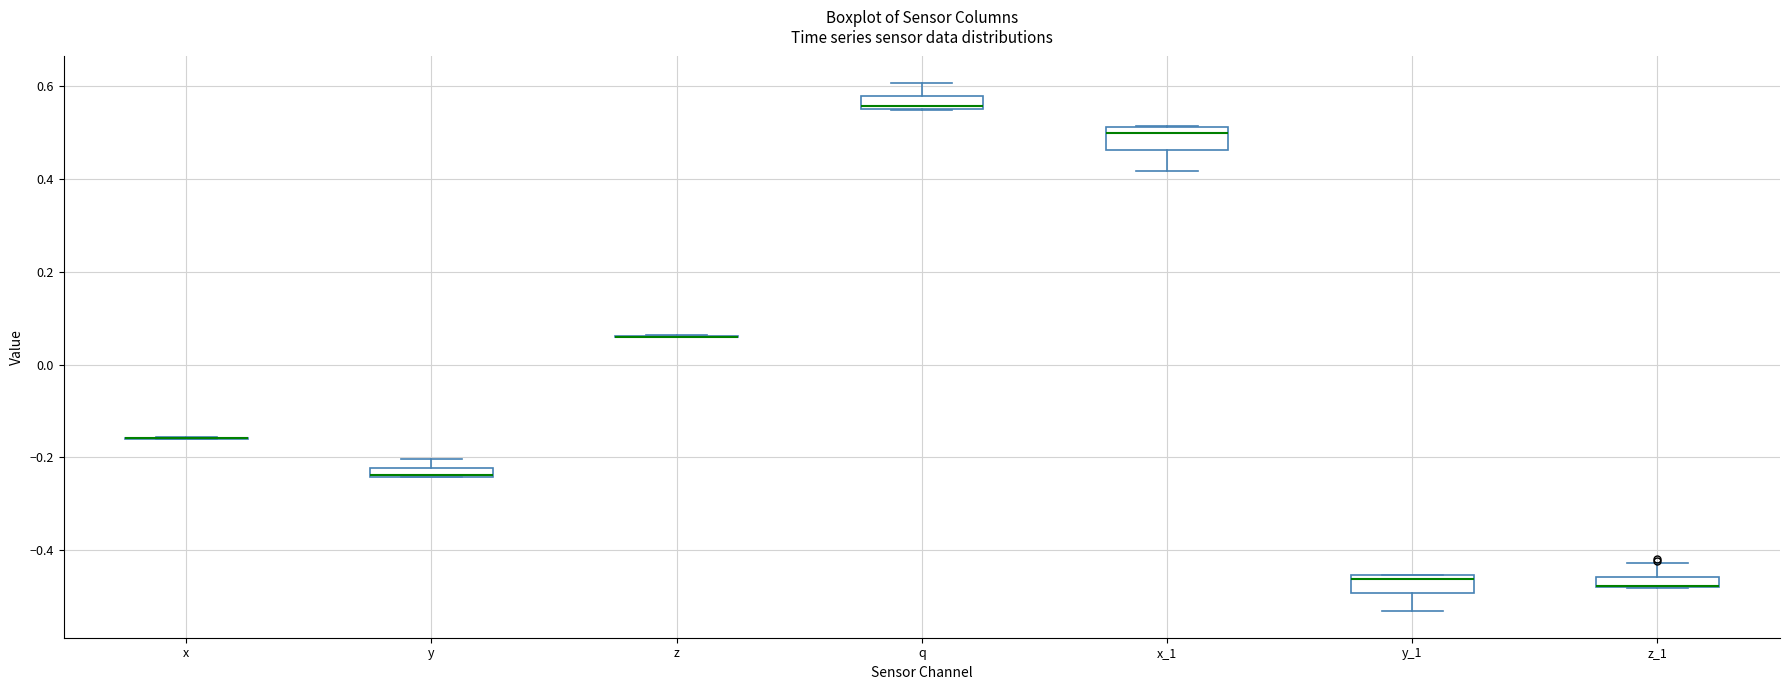

Where is the lower edge of the box for y_1 on the y-axis? The values are not printed on the chart, so give them approximately, as read against the axis.

-0.50